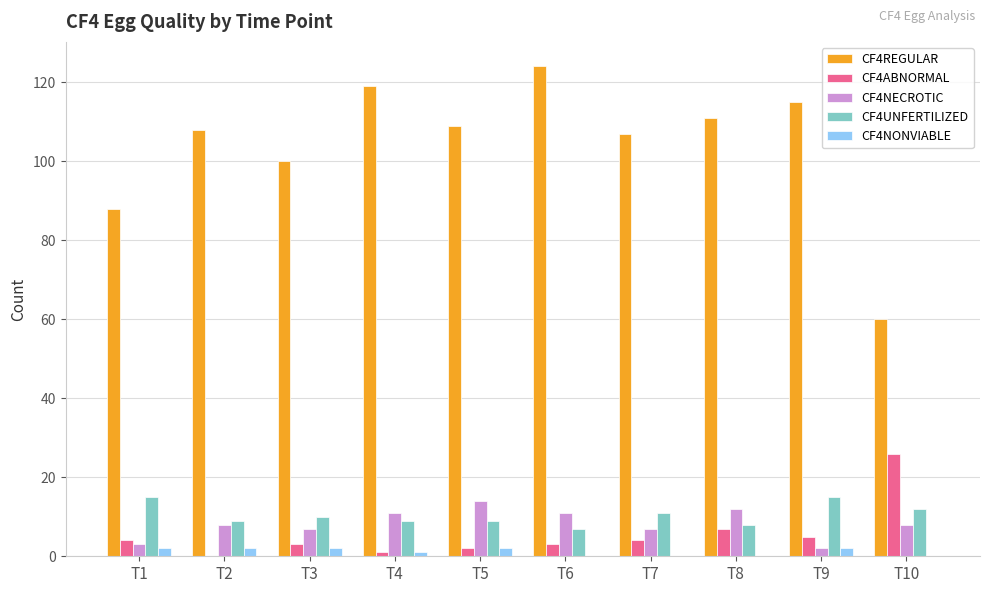

Is the value of CF4NECROTIC at T9 greater than the value of CF4ABNORMAL at T8?

No